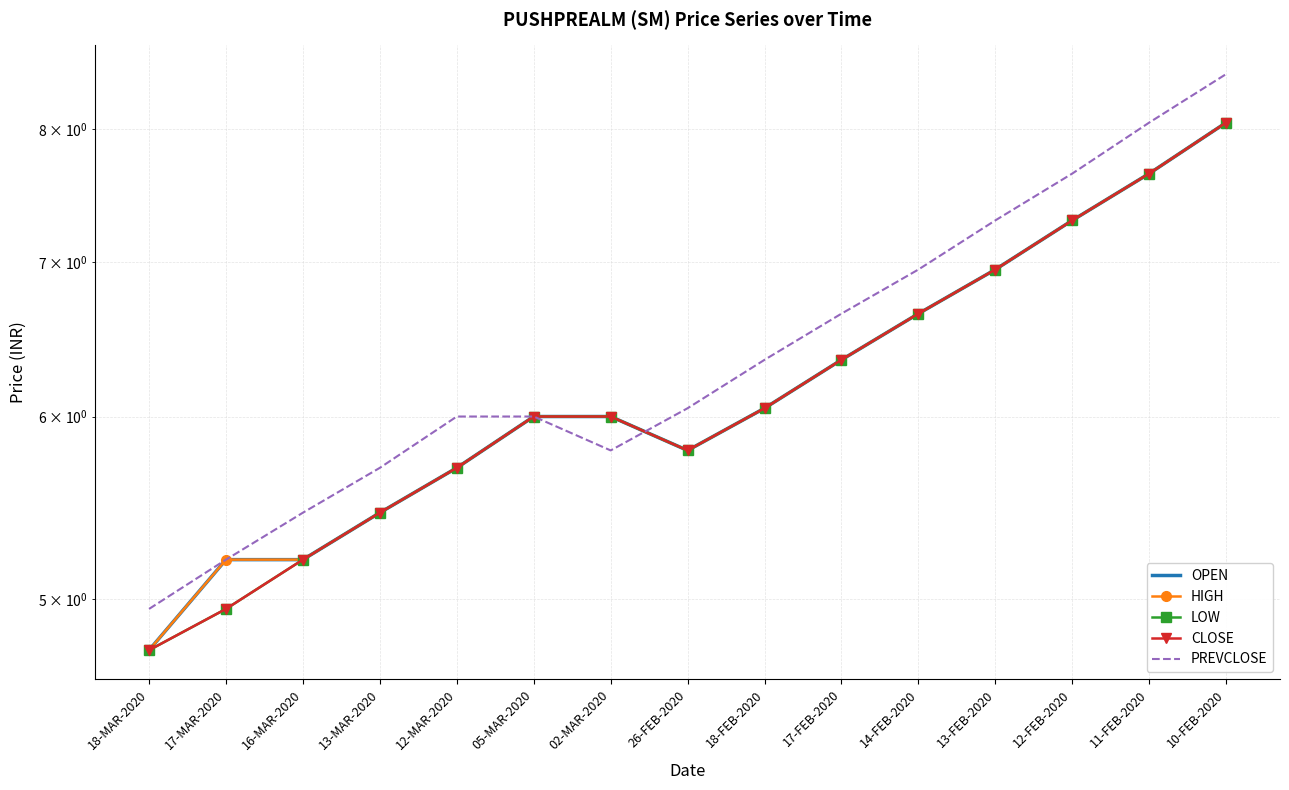

Rank the series by their maximum value, from highest to lowest.

PREVCLOSE, OPEN, HIGH, LOW, CLOSE